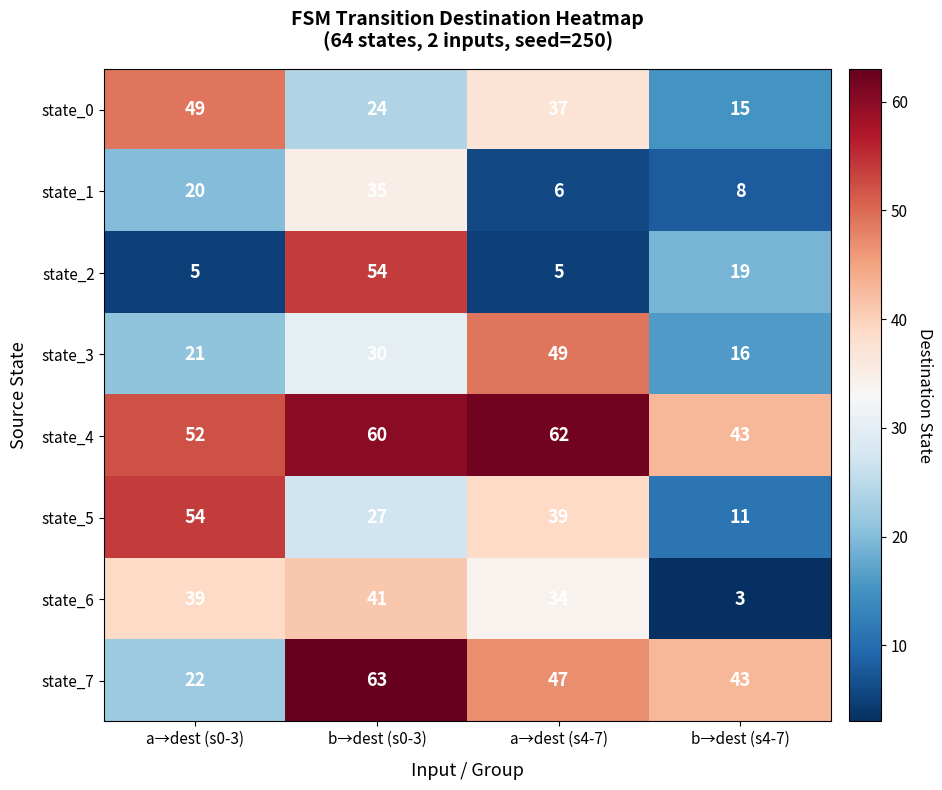

Which series has the widest spread of values?

state_2